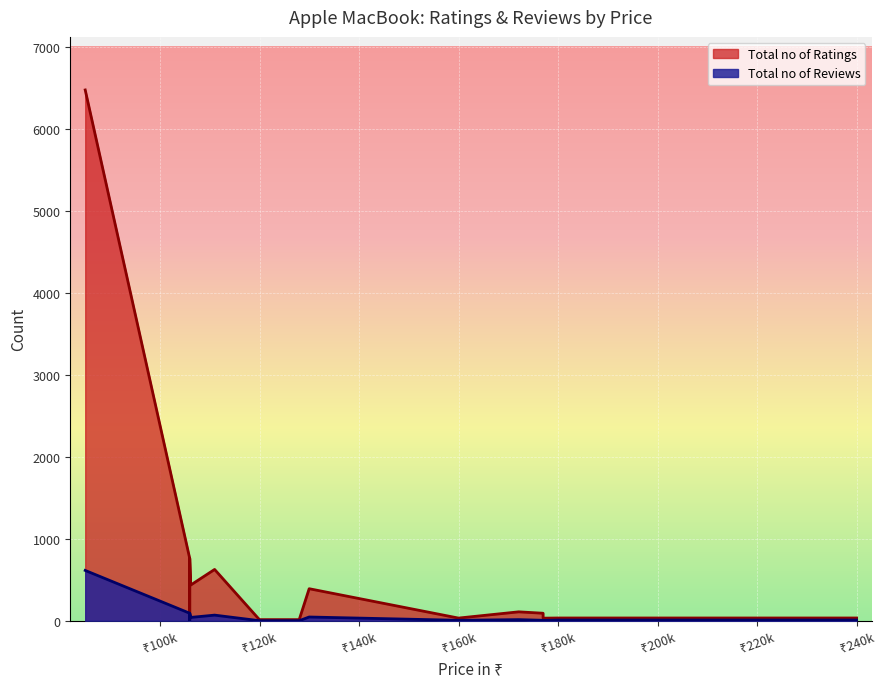

What is the value of the Total no of Ratings point at the 13th from the left?

13